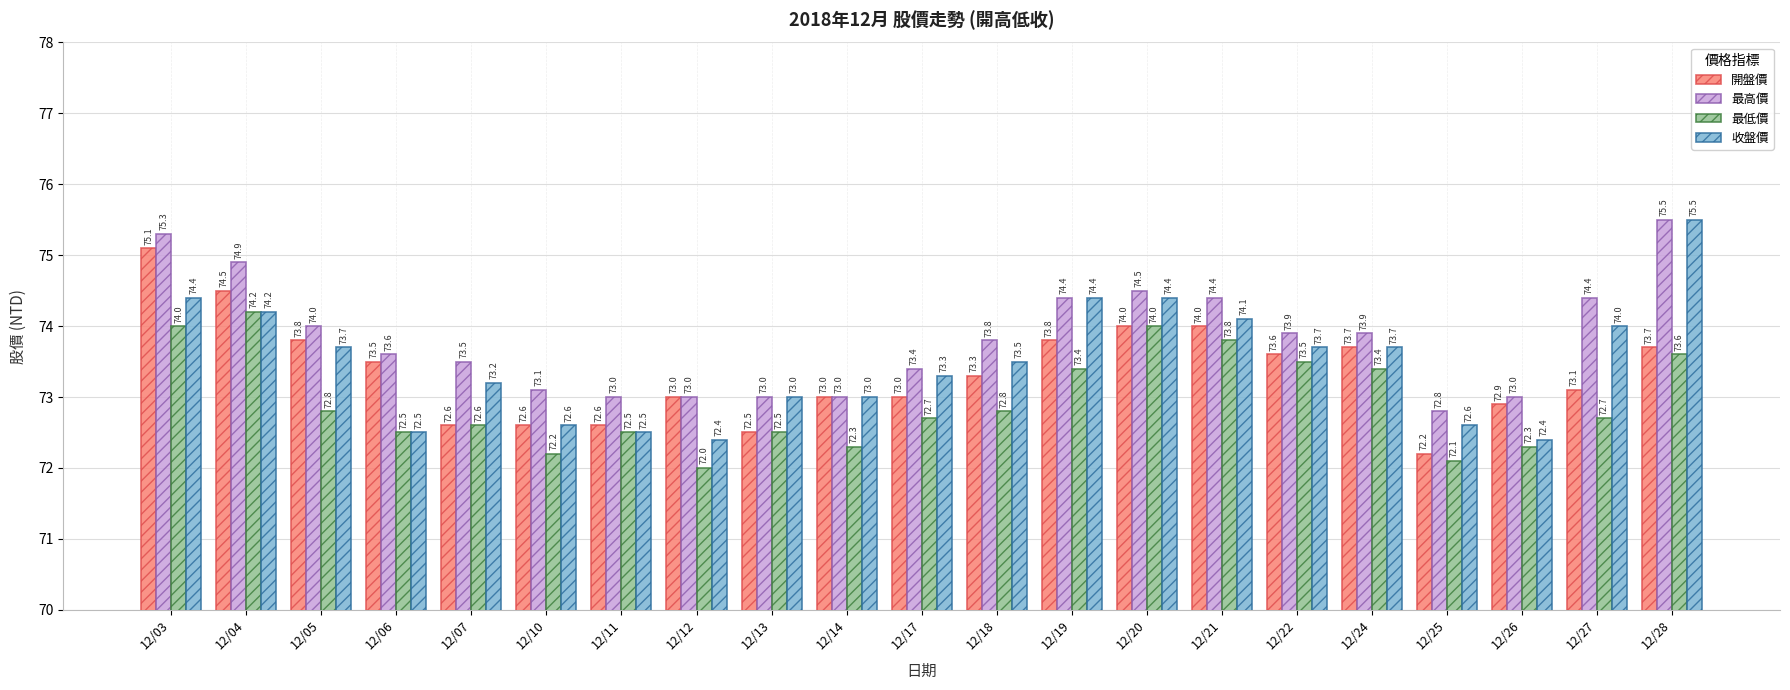

Reading left to right, transcribe all the data shown in this chart.

開盤價: 12/03=75.1	12/04=74.5	12/05=73.8	12/06=73.5	12/07=72.6	12/10=72.6	12/11=72.6	12/12=73.0	12/13=72.5	12/14=73.0	12/17=73.0	12/18=73.3	12/19=73.8	12/20=74.0	12/21=74.0	12/22=73.6	12/24=73.7	12/25=72.2	12/26=72.9	12/27=73.1	12/28=73.7
最高價: 12/03=75.3	12/04=74.9	12/05=74.0	12/06=73.6	12/07=73.5	12/10=73.1	12/11=73.0	12/12=73.0	12/13=73.0	12/14=73.0	12/17=73.4	12/18=73.8	12/19=74.4	12/20=74.5	12/21=74.4	12/22=73.9	12/24=73.9	12/25=72.8	12/26=73.0	12/27=74.4	12/28=75.5
最低價: 12/03=74.0	12/04=74.2	12/05=72.8	12/06=72.5	12/07=72.6	12/10=72.2	12/11=72.5	12/12=72.0	12/13=72.5	12/14=72.3	12/17=72.7	12/18=72.8	12/19=73.4	12/20=74.0	12/21=73.8	12/22=73.5	12/24=73.4	12/25=72.1	12/26=72.3	12/27=72.7	12/28=73.6
收盤價: 12/03=74.4	12/04=74.2	12/05=73.7	12/06=72.5	12/07=73.2	12/10=72.6	12/11=72.5	12/12=72.4	12/13=73.0	12/14=73.0	12/17=73.3	12/18=73.5	12/19=74.4	12/20=74.4	12/21=74.1	12/22=73.7	12/24=73.7	12/25=72.6	12/26=72.4	12/27=74.0	12/28=75.5